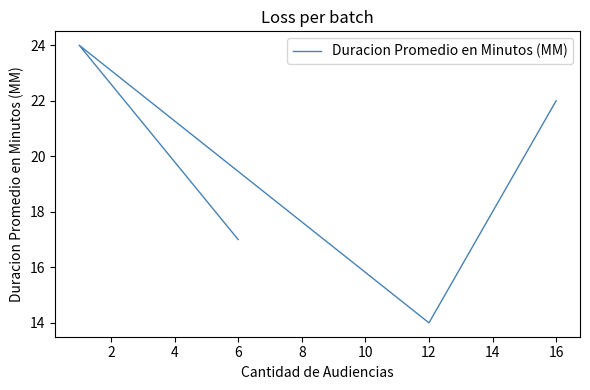

Does the chart display data point markers on the line(s)?

No